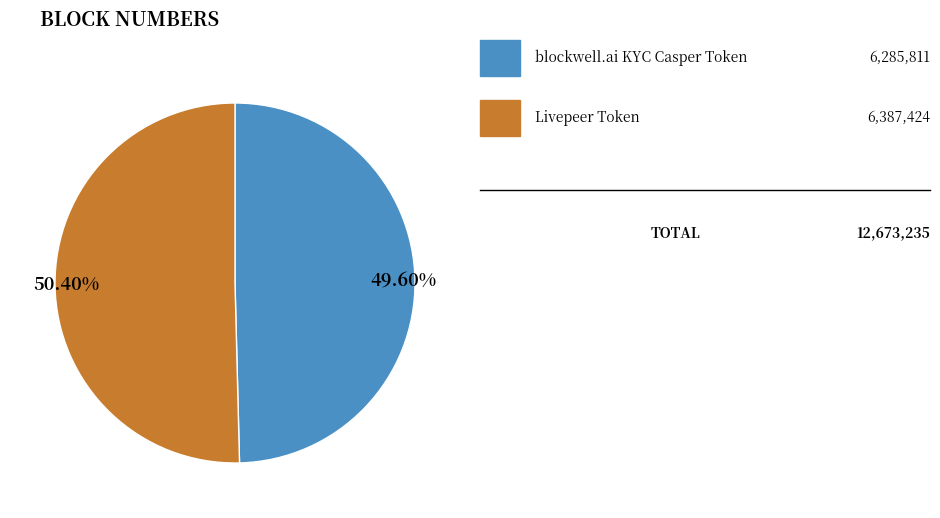

Is there a majority slice in this chart?

Yes